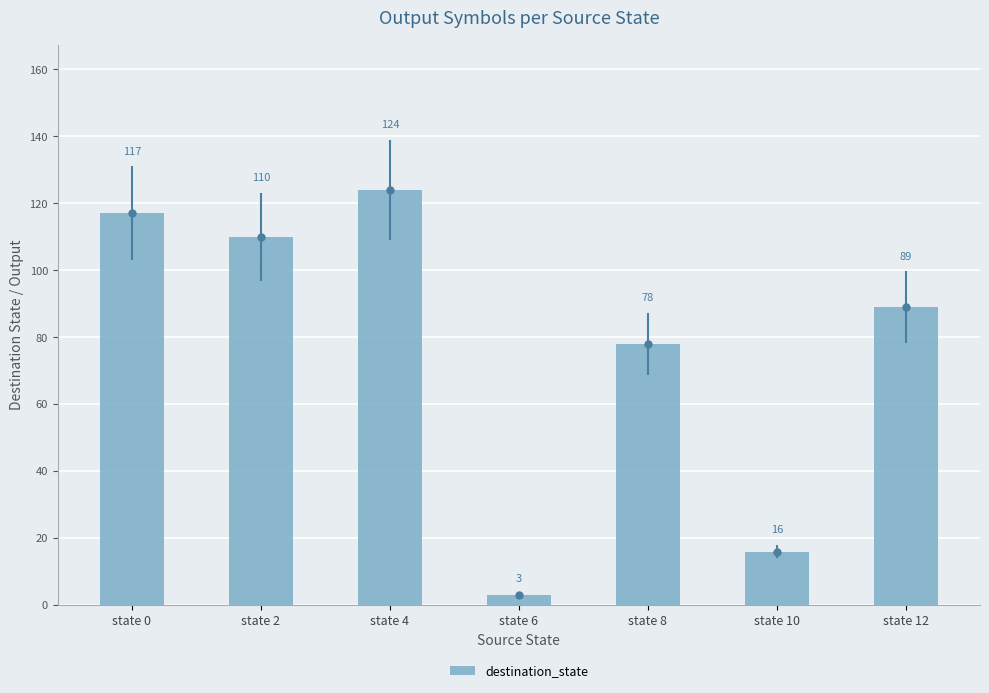

At which label is the value closest to 63?

state 8